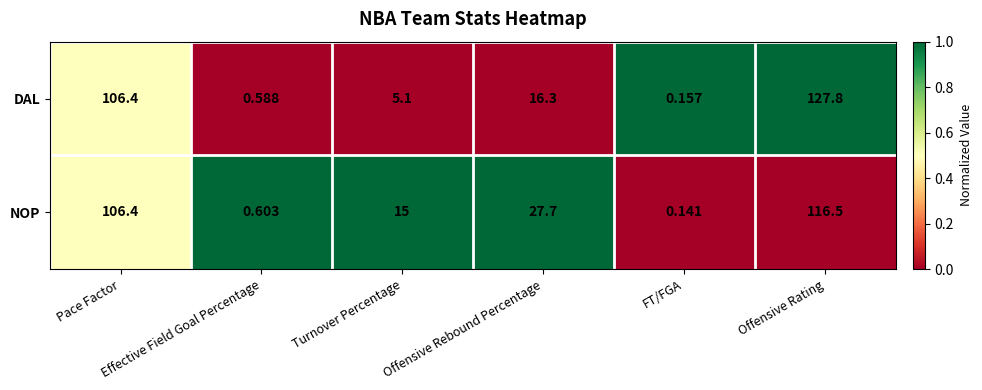

Which series has the largest range (max minus min)?

DAL